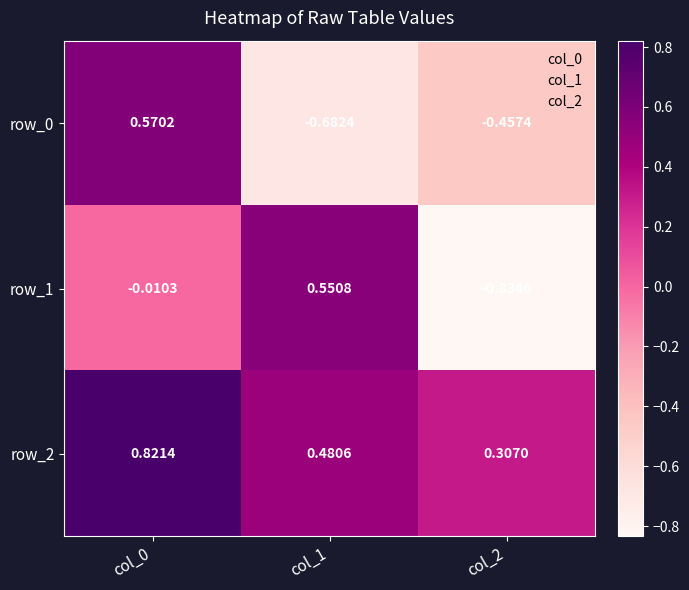

Is it true that row_2 equals 0.1 at col_2?

False